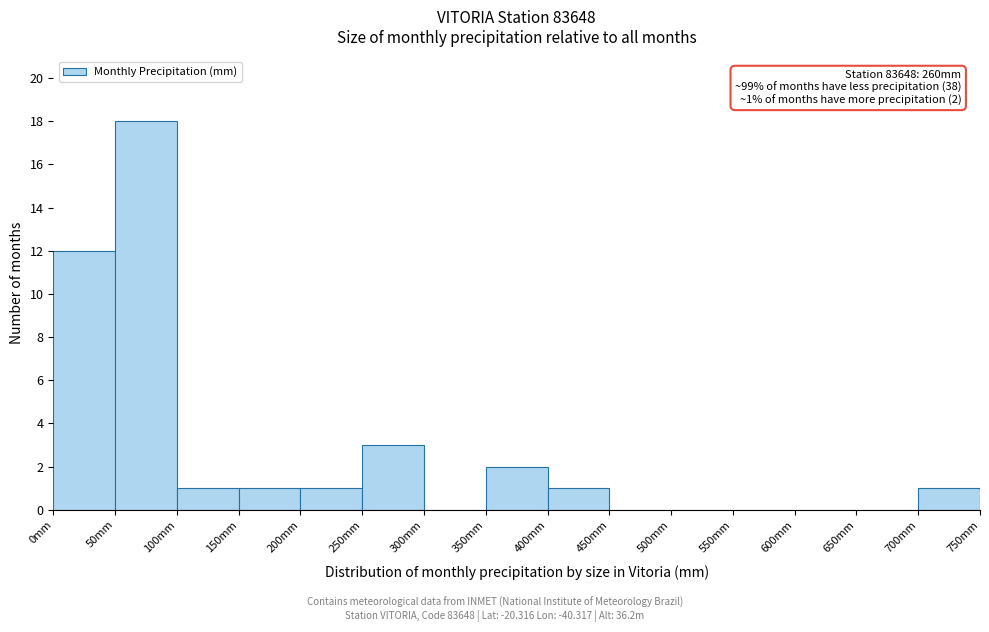

Which range on the x-axis has the tallest bar?

50 to 100